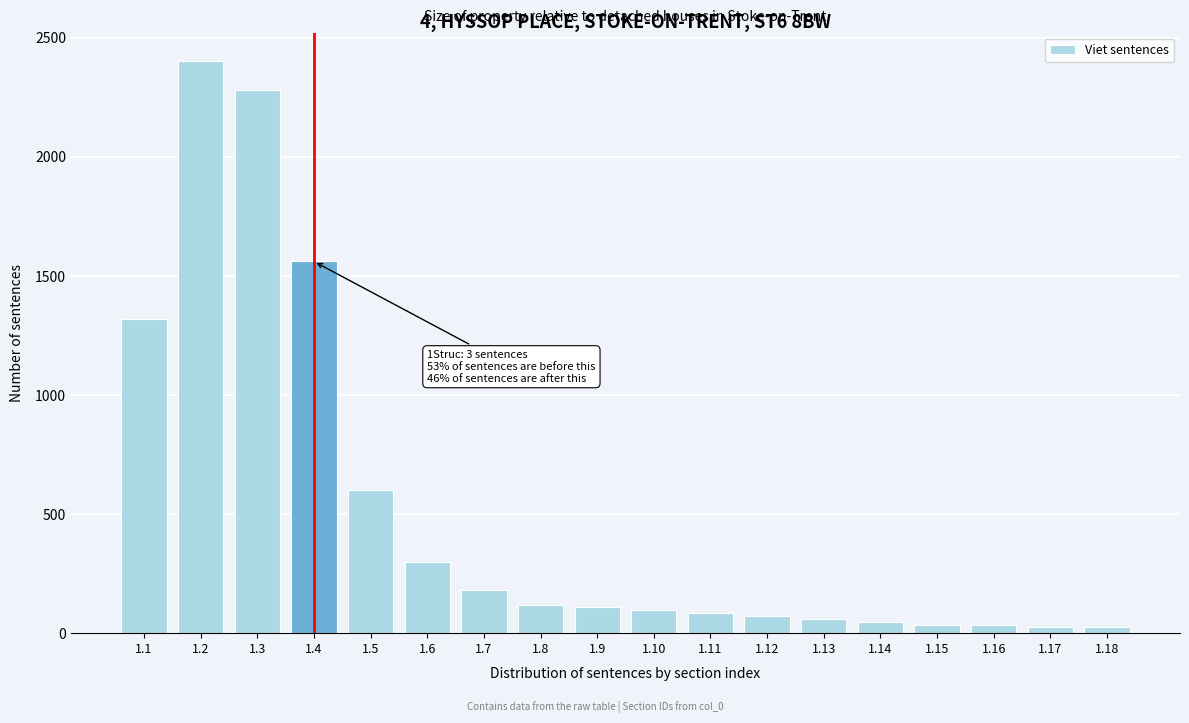

Reading right to left, list all the values displayed in this chart.

1.18=24	1.17=24	1.16=36	1.15=36	1.14=48	1.13=60	1.12=72	1.11=84	1.10=96	1.9=108	1.8=120	1.7=180	1.6=300	1.5=600	1.4=1560	1.3=2280	1.2=2400	1.1=1320